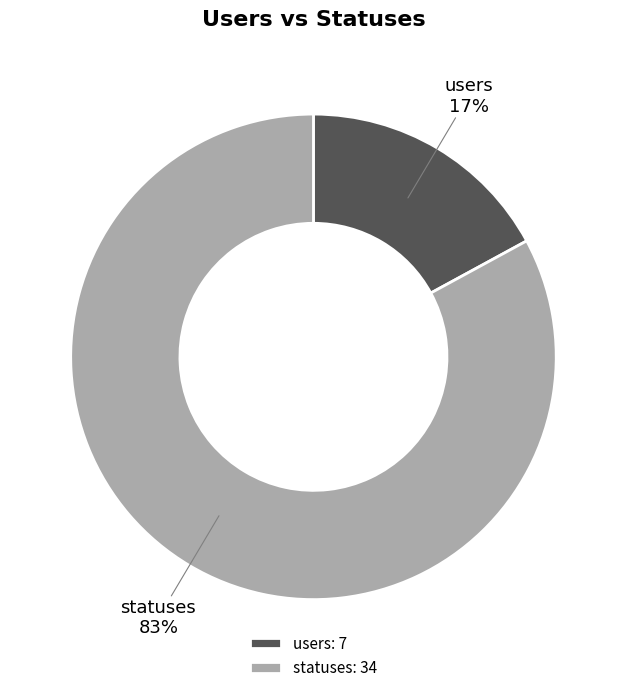

To the nearest percent, what is the average slice percentage?

50%